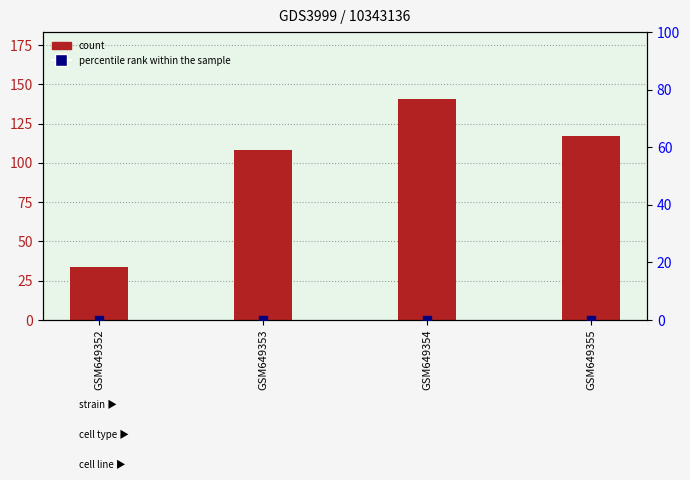

What are all the series names shown in the legend?

count, percentile rank within the sample